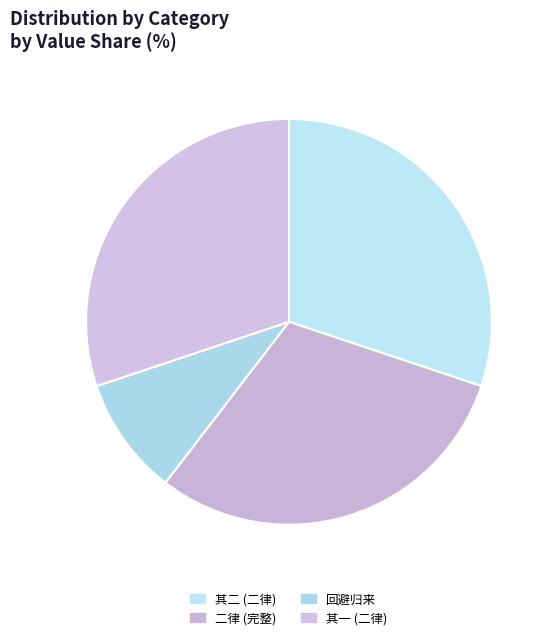

Count the number of slices in the pie.

4